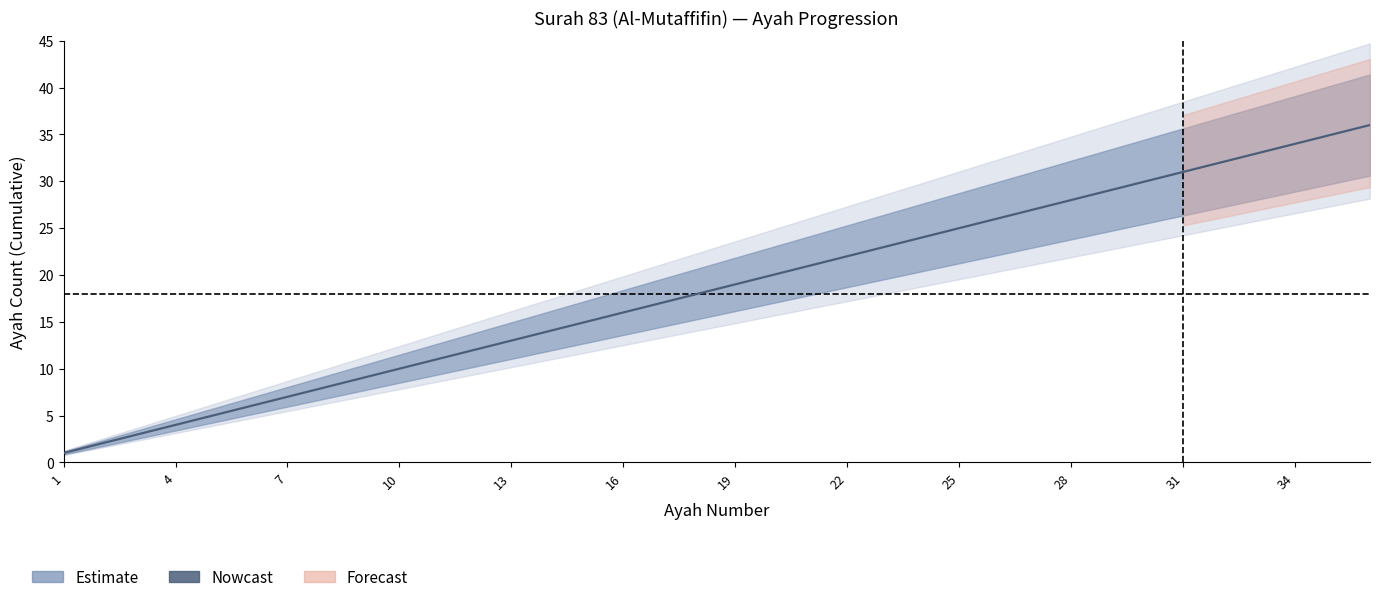

True or false: upper_estimate has a value of 22.6 at 35.

False